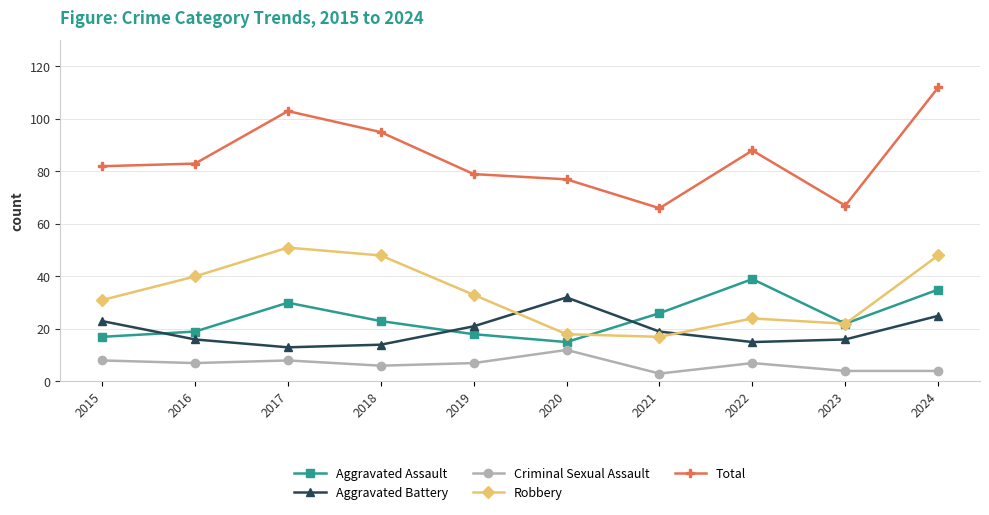

How many interior local peaks does the Robbery series have?

2